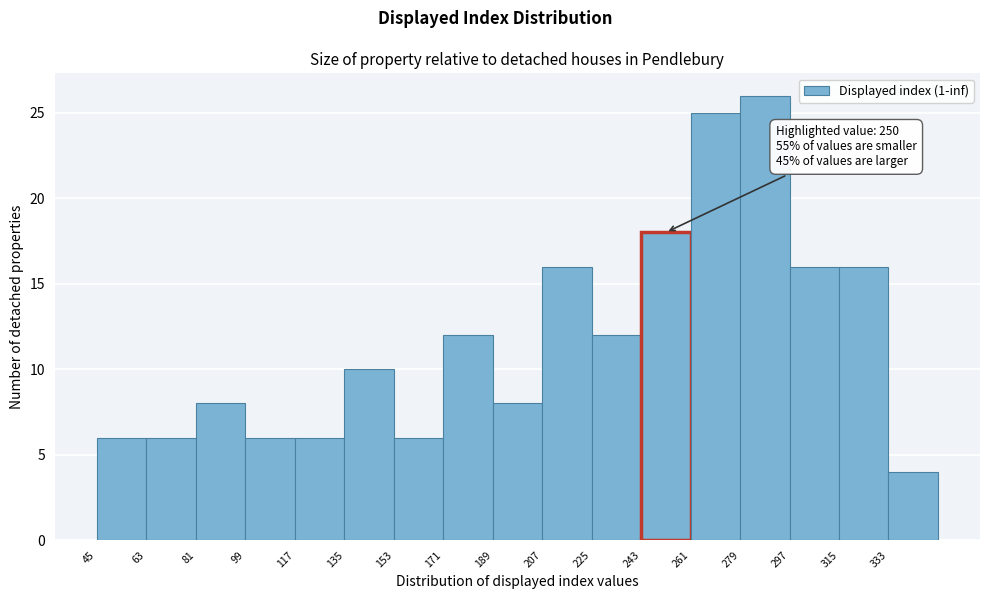

Over which range of the x-axis is the bar tallest?

279 to 297